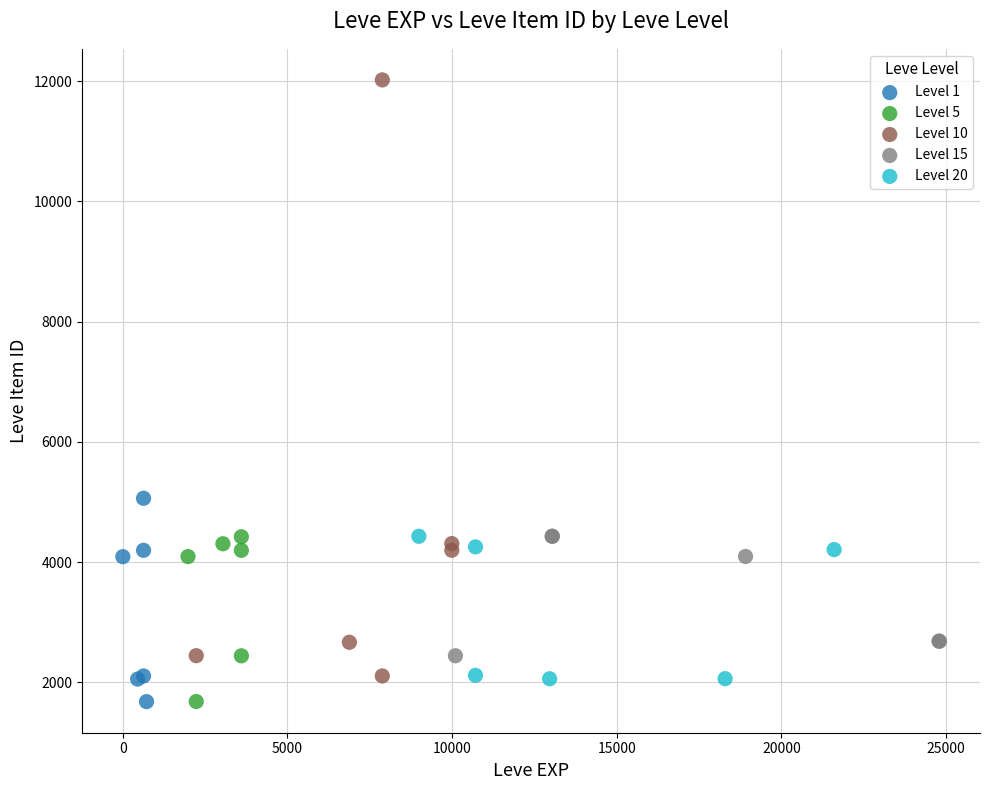

Which series has the widest spread of Y values?

Level 10